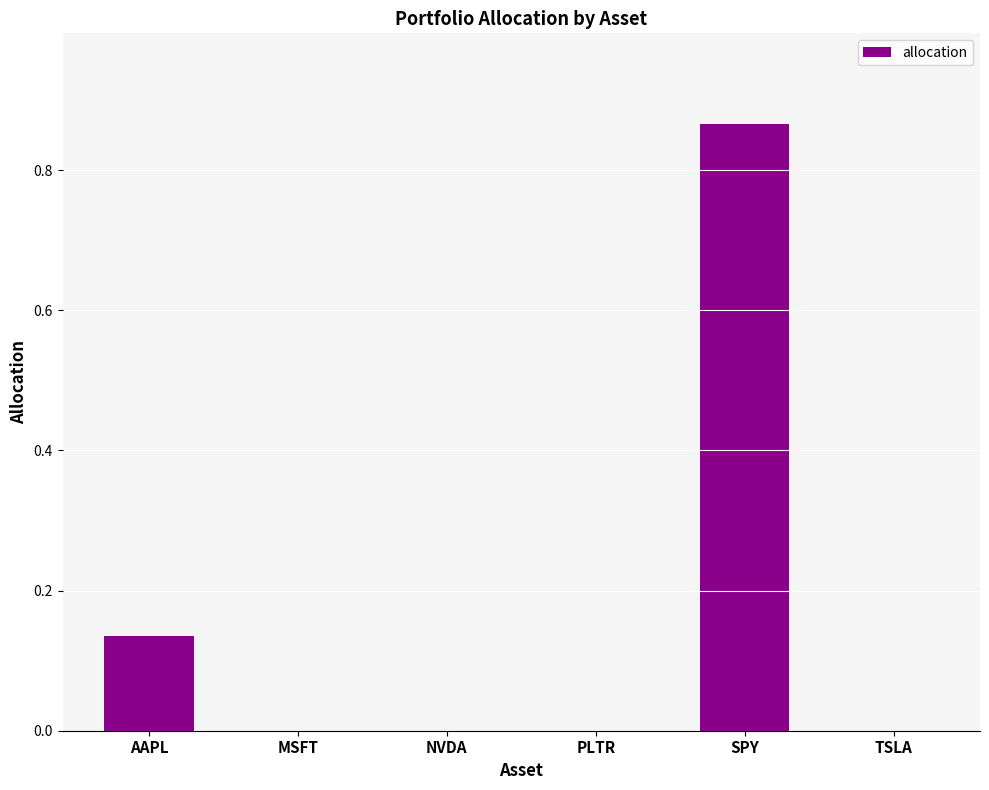

The value at NVDA is 0.0. True or false?

True